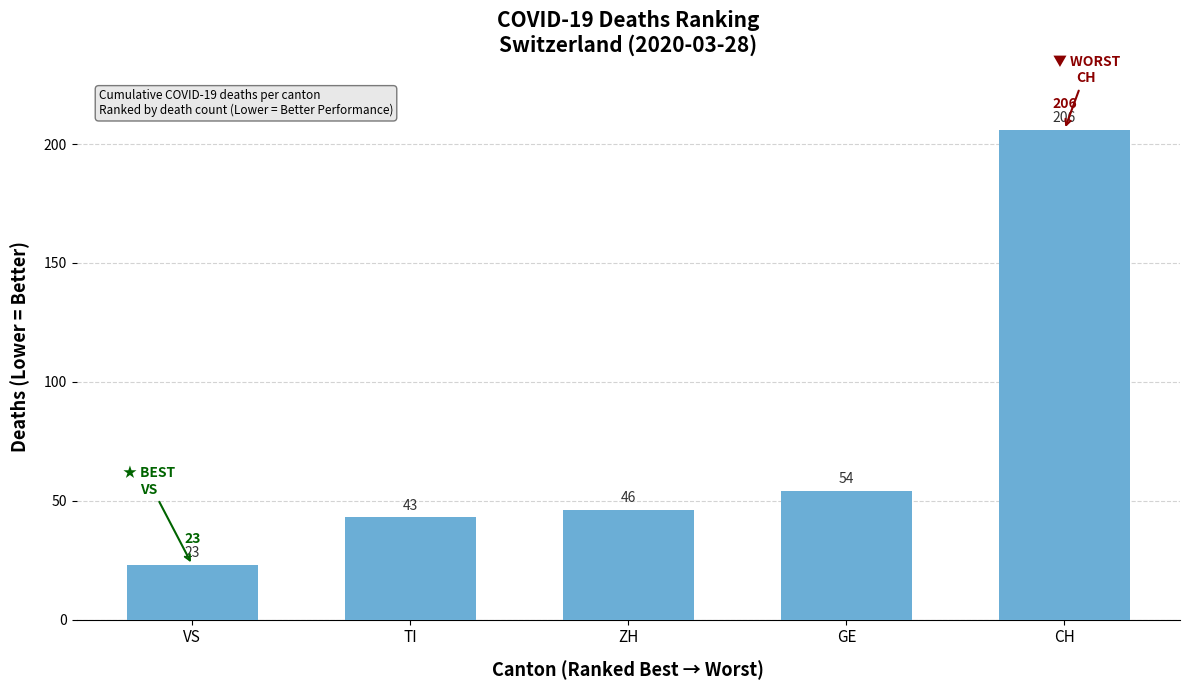

Approximately how many times larger is the value at CH compared to GE?

3.8